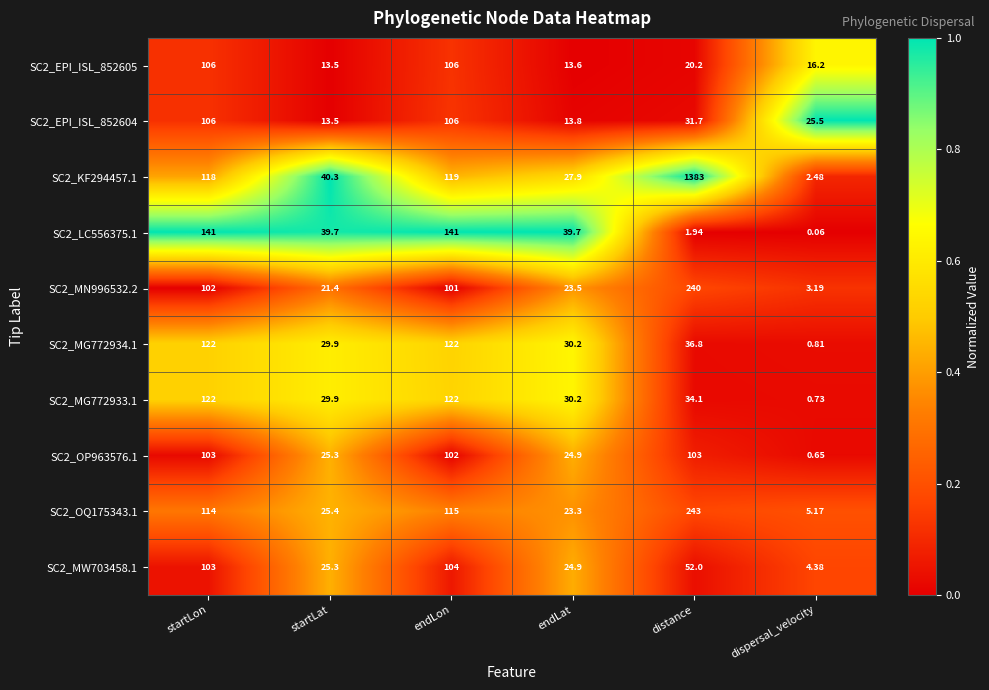

How many data points does each series have?

6